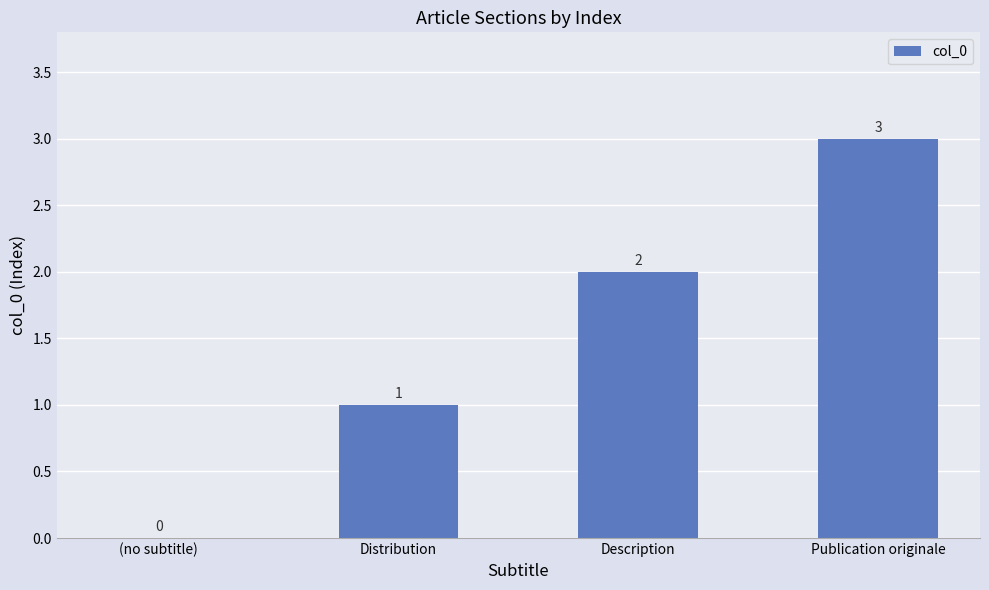

True or false: the data shows 3 at Publication originale.

True